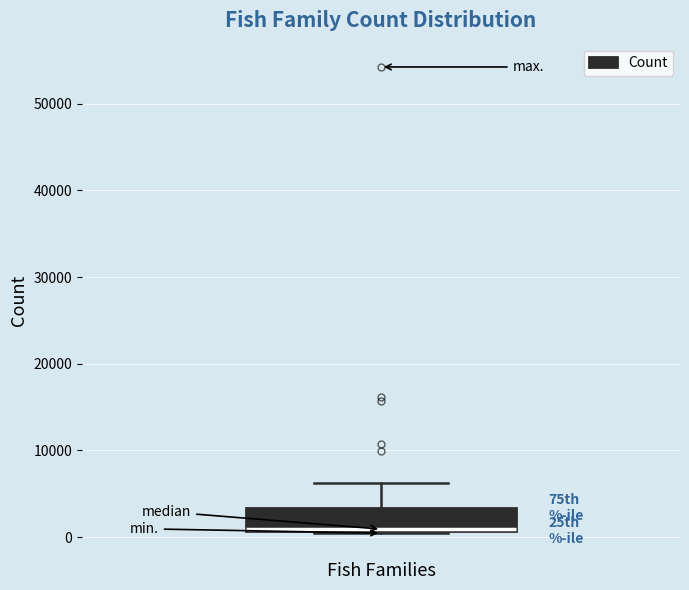

Read this box plot against the y-axis: the position of the median line, the range covered by the box, and the ends of both whiskers. The values are not printed on the chart, so give them approximately, as read against the axis.

median 1000, box 1000 to 3000, whiskers 0 to 6000